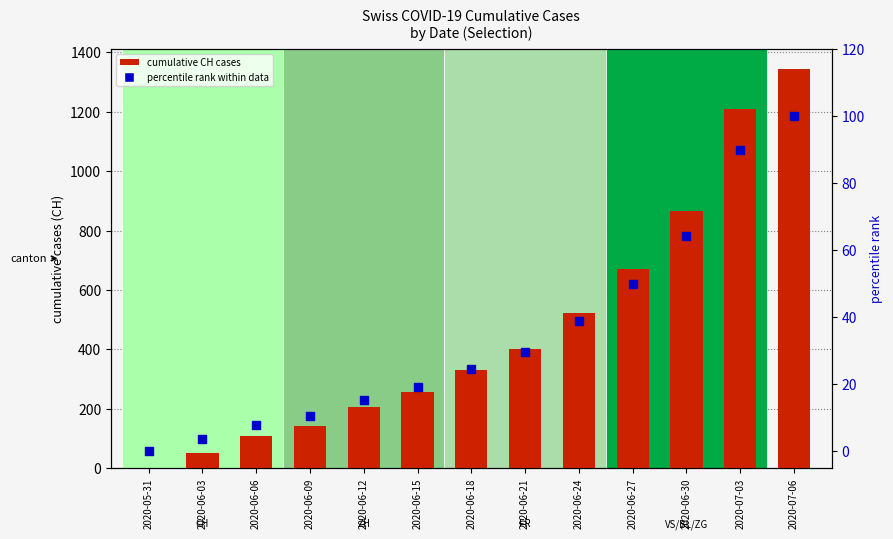

What are all the series names shown in the legend?

cumulative CH cases, percentile rank within data